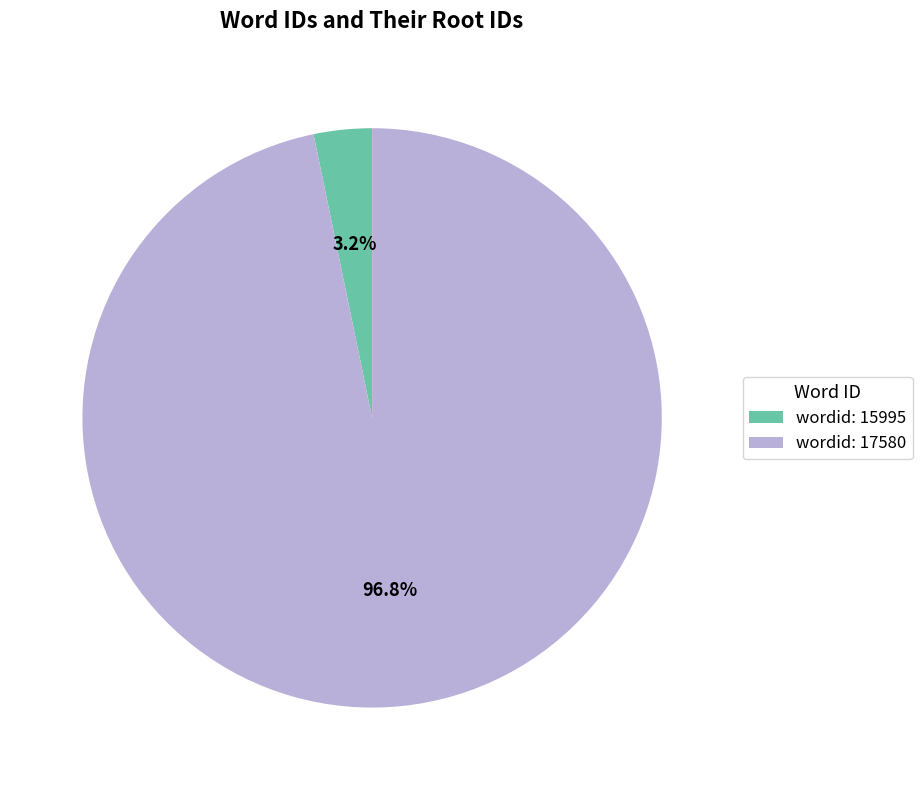

What is the total percentage of wordid: 15995 and wordid: 17580?

100.0%